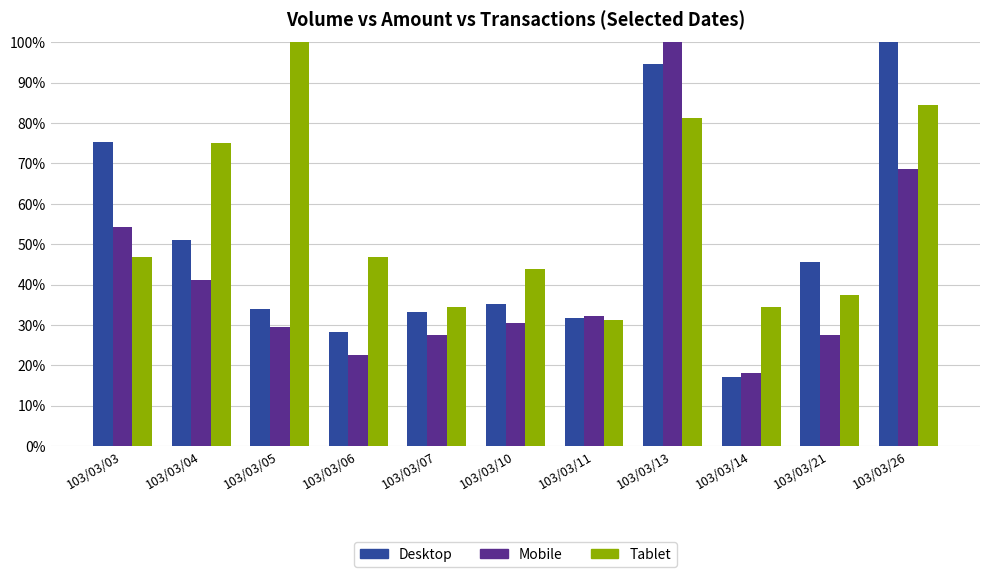

At which category is the sum across all series the highest?

103/03/13